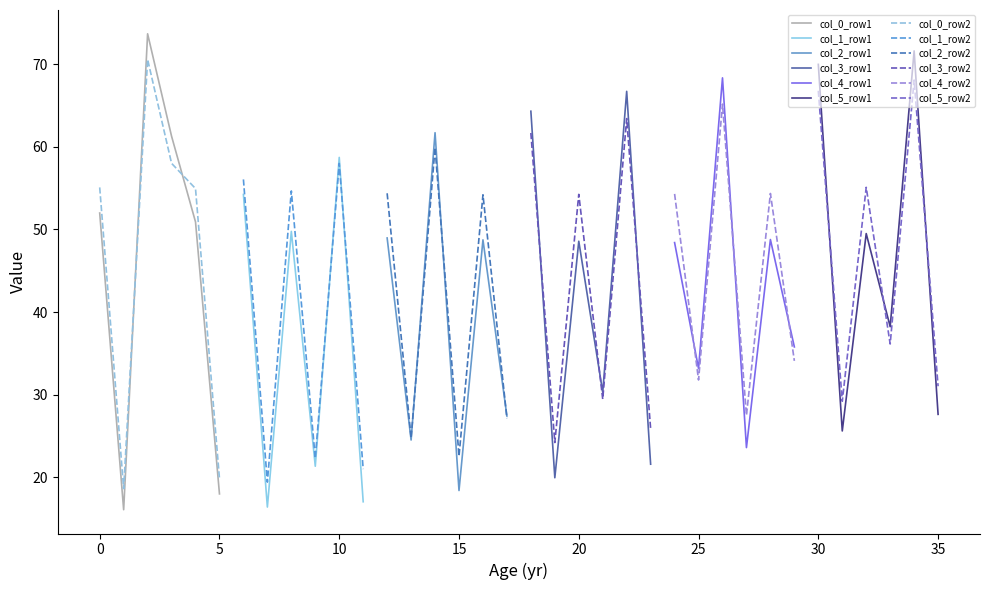

True or false: col_0_row1 has a value of 18.0 at 5.

True